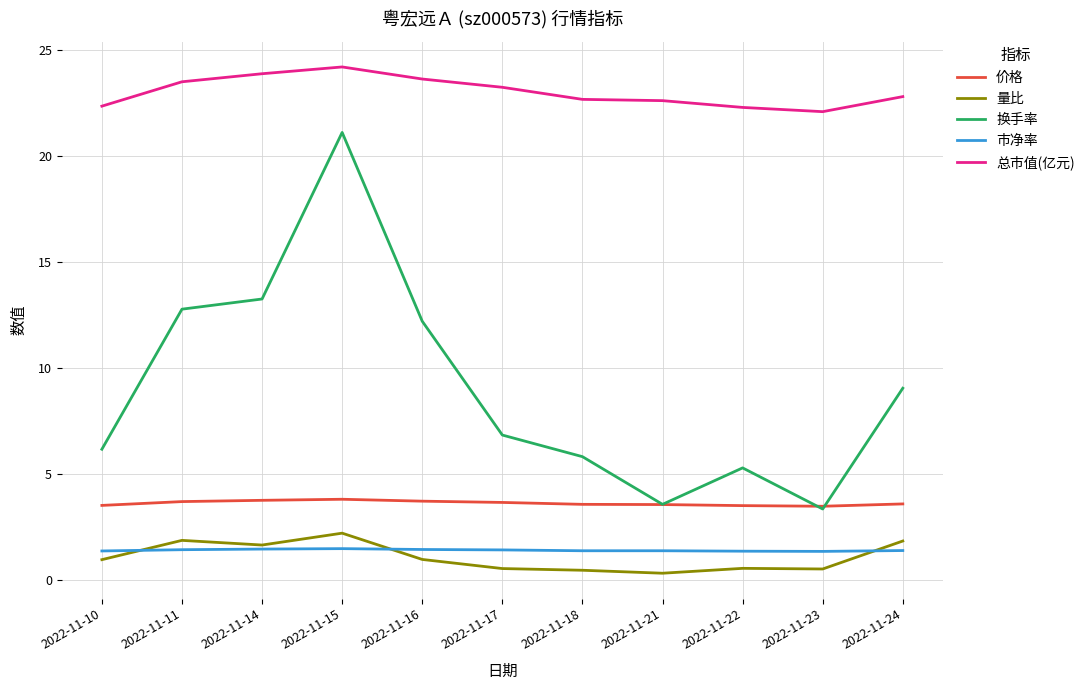

True or false: 换手率 and 总市值(亿元) intersect in this chart.

False